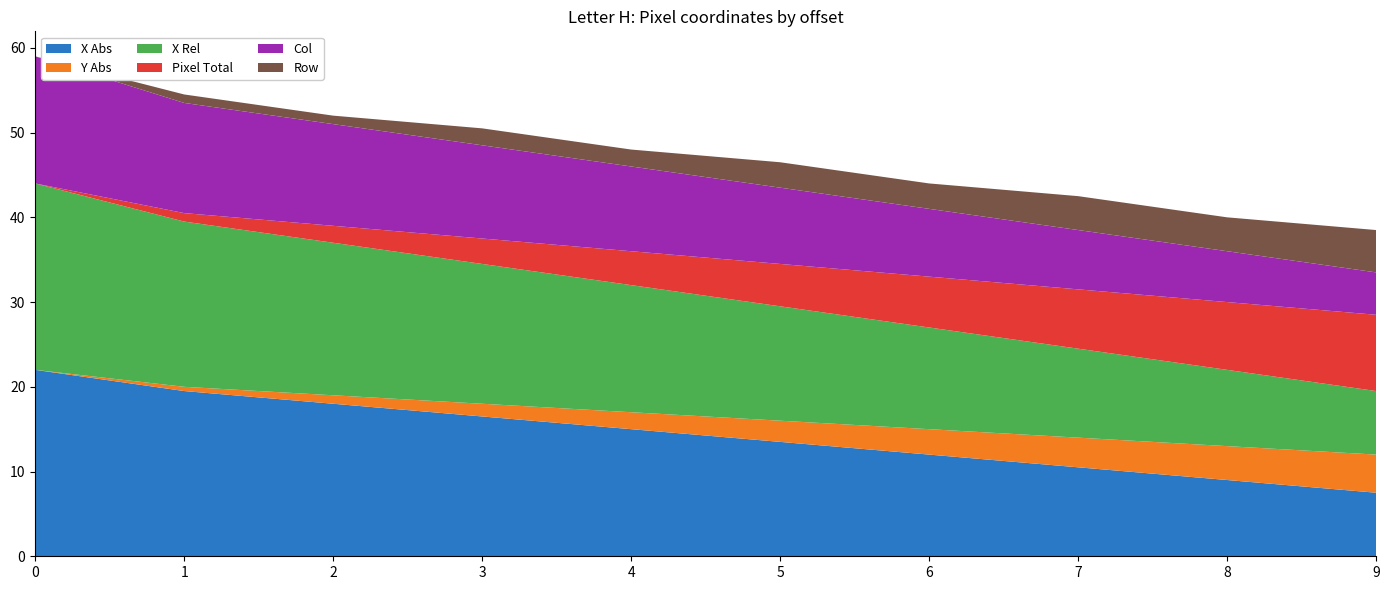

Reading right to left, transcribe all the data shown in this chart.

X Abs: 9=7.5	8=9.0	7=10.5	6=12.0	5=13.5	4=15.0	3=16.5	2=18.0	1=19.5	0=22.0
Y Abs: 9=4.5	8=4.0	7=3.5	6=3.0	5=2.5	4=2.0	3=1.5	2=1.0	1=0.5	0=0.0
X Rel: 9=7.5	8=9.0	7=10.5	6=12.0	5=13.5	4=15.0	3=16.5	2=18.0	1=19.5	0=22.0
Pixel Total: 9=9.0	8=8.0	7=7.0	6=6.0	5=5.0	4=4.0	3=3.0	2=2.0	1=1.0	0=0.0
Col: 9=5.0	8=6.0	7=7.0	6=8.0	5=9.0	4=10.0	3=11.0	2=12.0	1=13.0	0=15.0
Row: 9=5.0	8=4.0	7=4.0	6=3.0	5=3.0	4=2.0	3=2.0	2=1.0	1=1.0	0=0.0